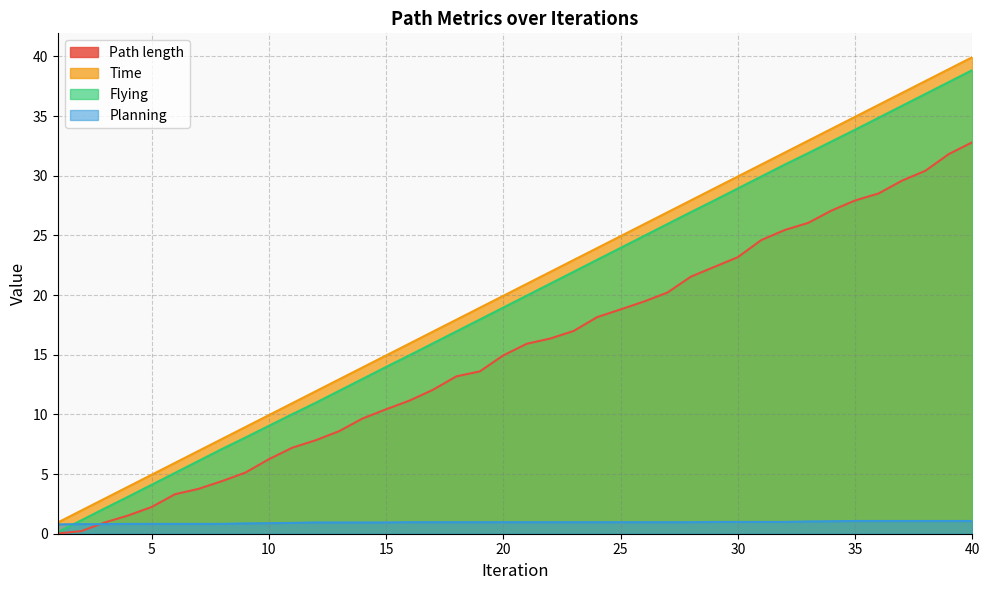

Does the chart have visible grid lines?

Yes